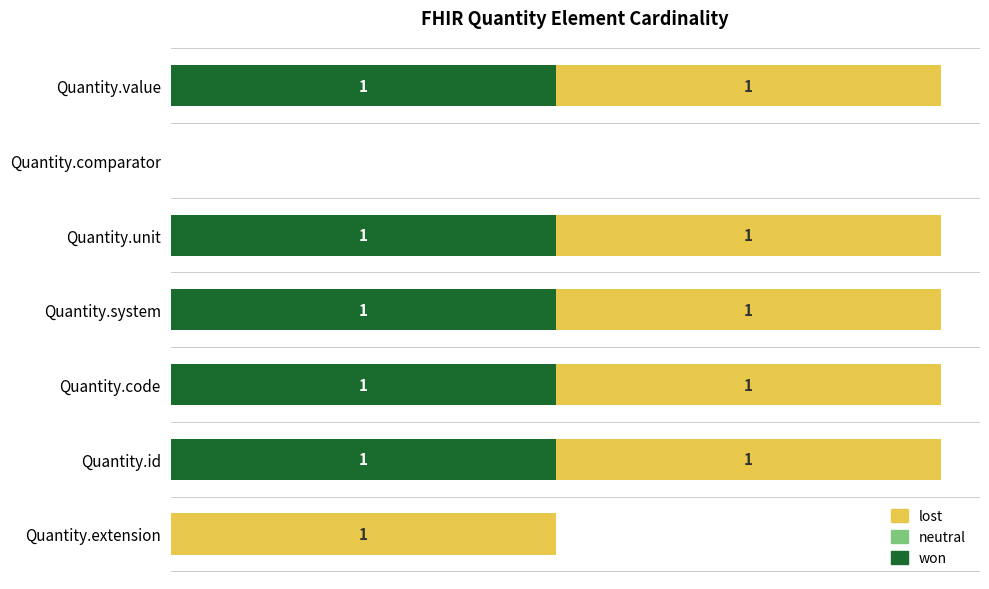

How many groups of bars are there?

7